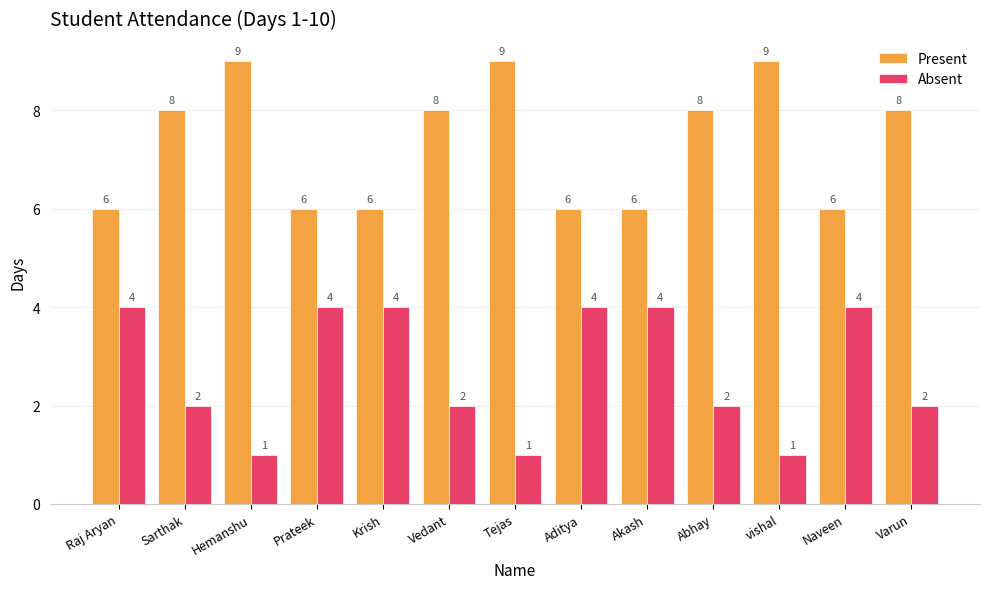

List the series in order of their peak value, highest first.

Present, Absent